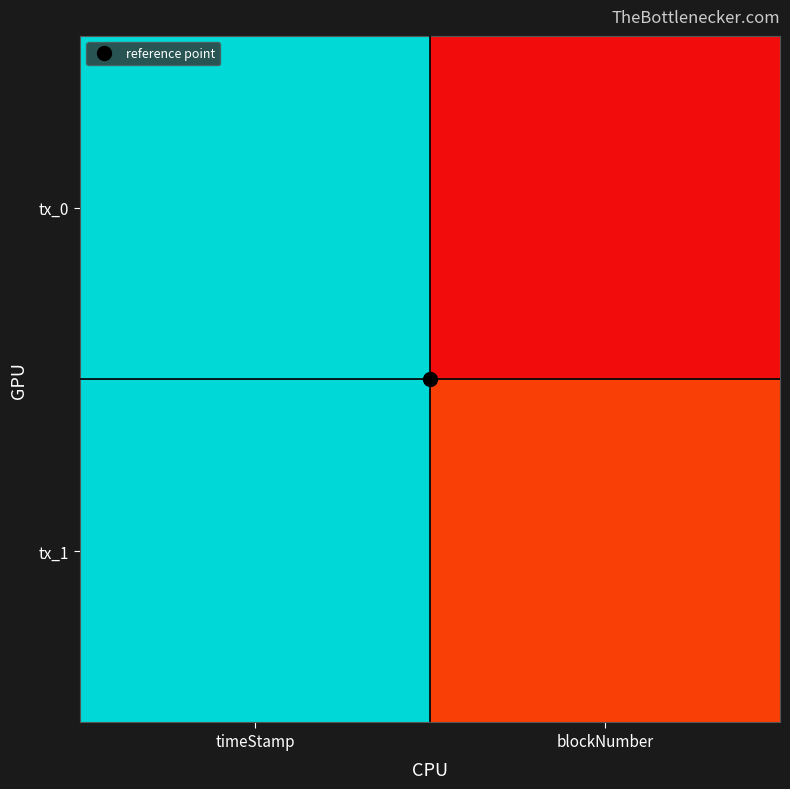

Reading left to right, extract all data points from this chart.

tx_0: timeStamp=1547961981	blockNumber=7096769
tx_1: timeStamp=1663405199	blockNumber=15552270